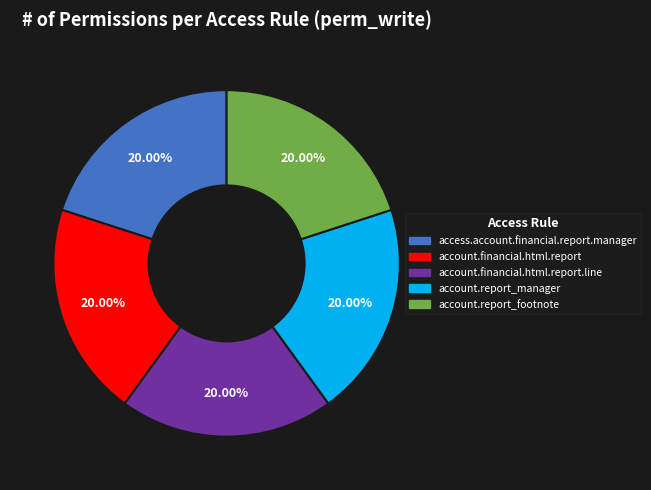

Is there any slice that represents more than half of the pie?

No